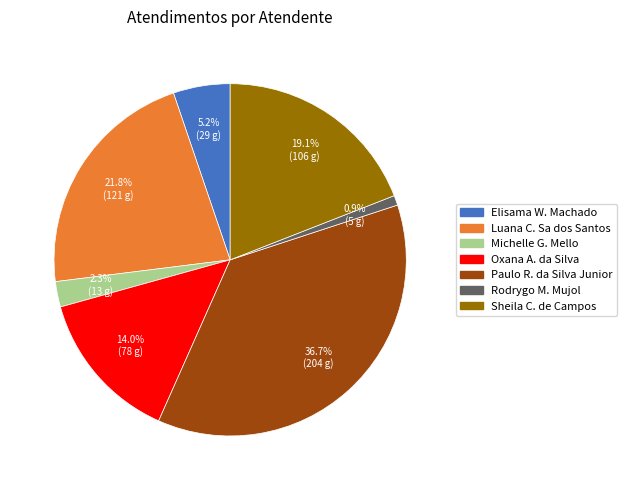

Is there any slice that represents more than half of the pie?

No